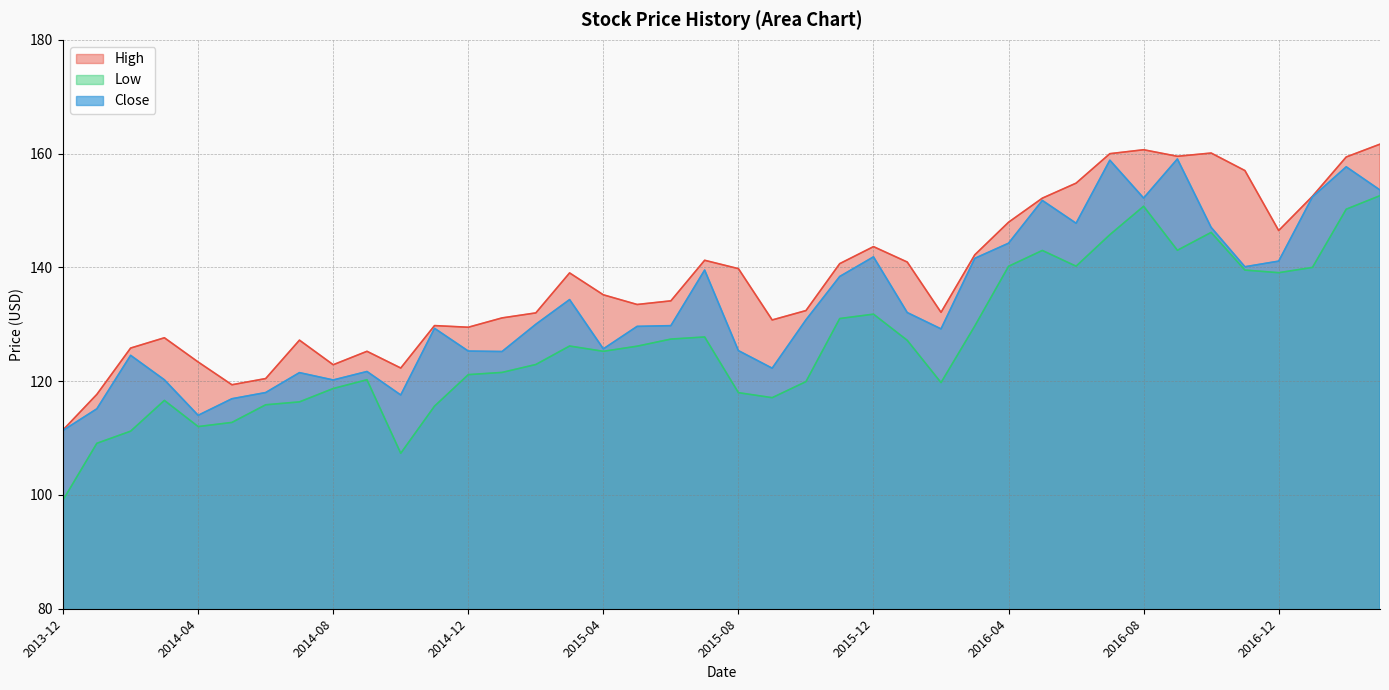

What is the difference between the maximum and minimum values in the High series?

50.2